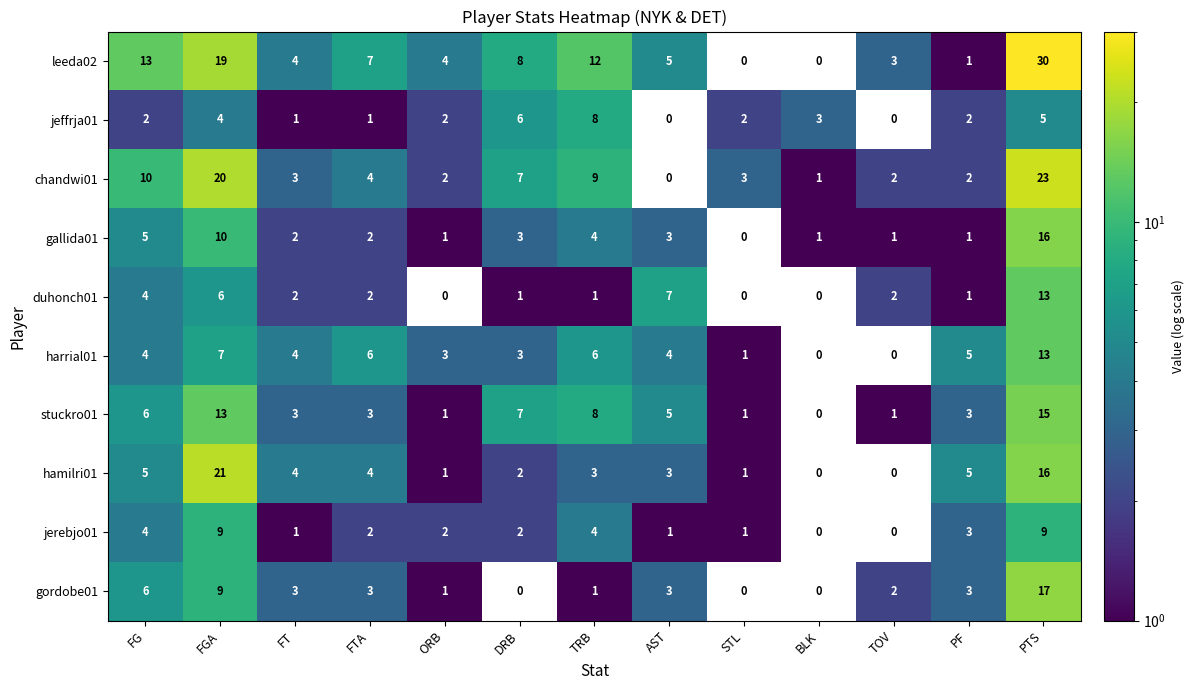

What is the maximum value shown in the chart?

30